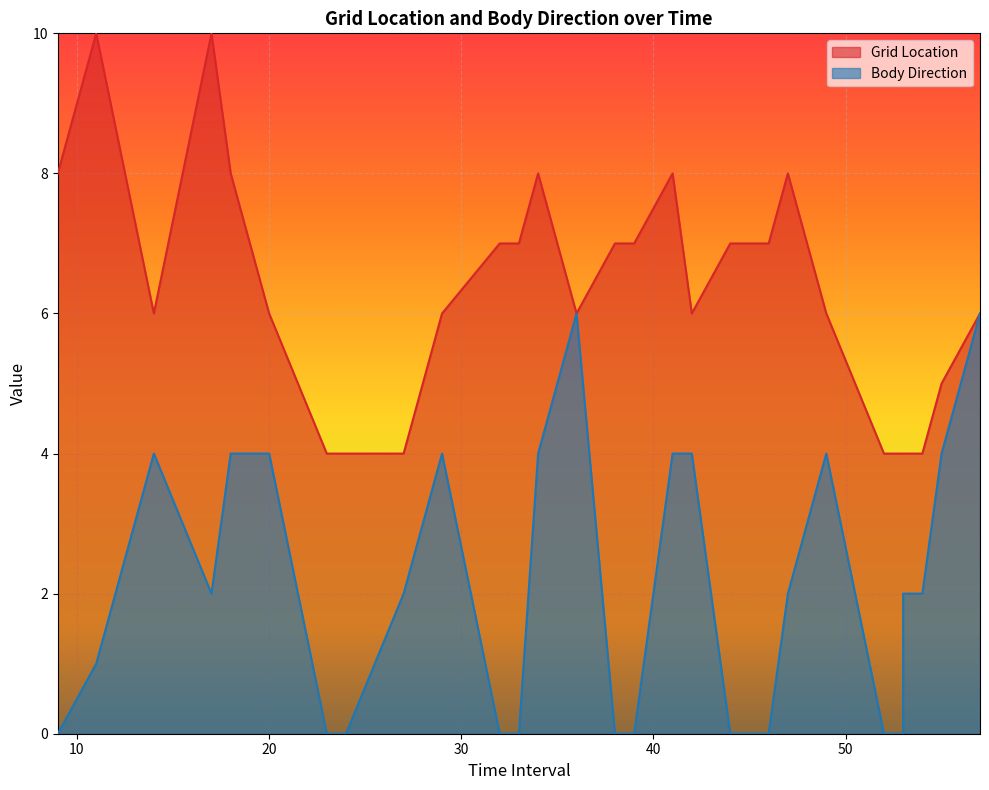

How many Body Direction values are between 0 and 4?

36